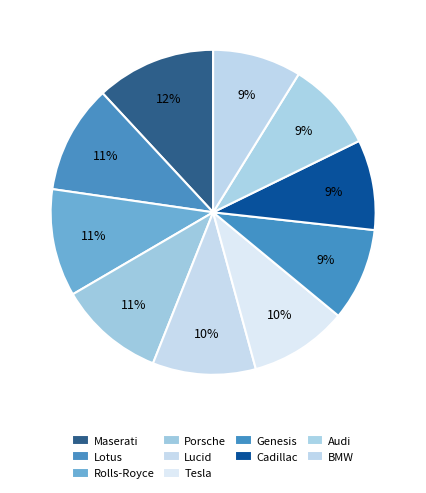

What is the largest slice in the pie chart?

Maserati